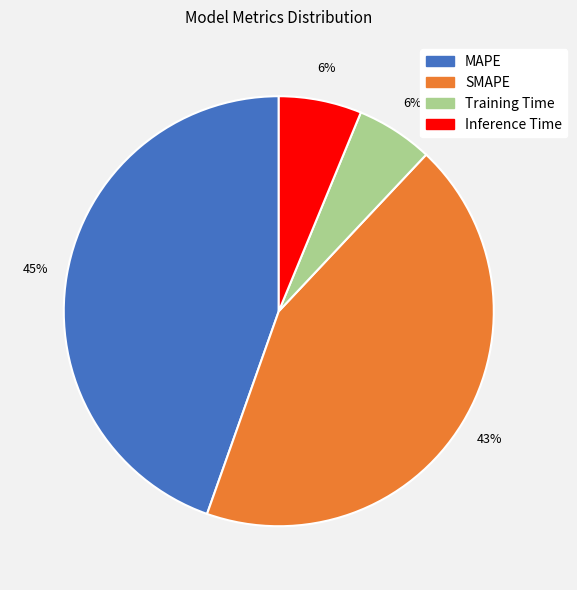

Between MAPE and SMAPE, which is larger?

MAPE